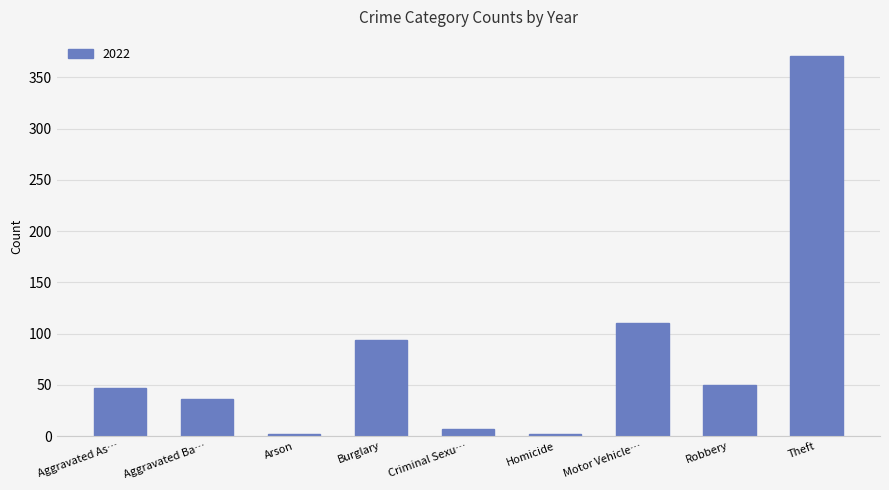

What is the approximate value at Motor Vehicle…?

110